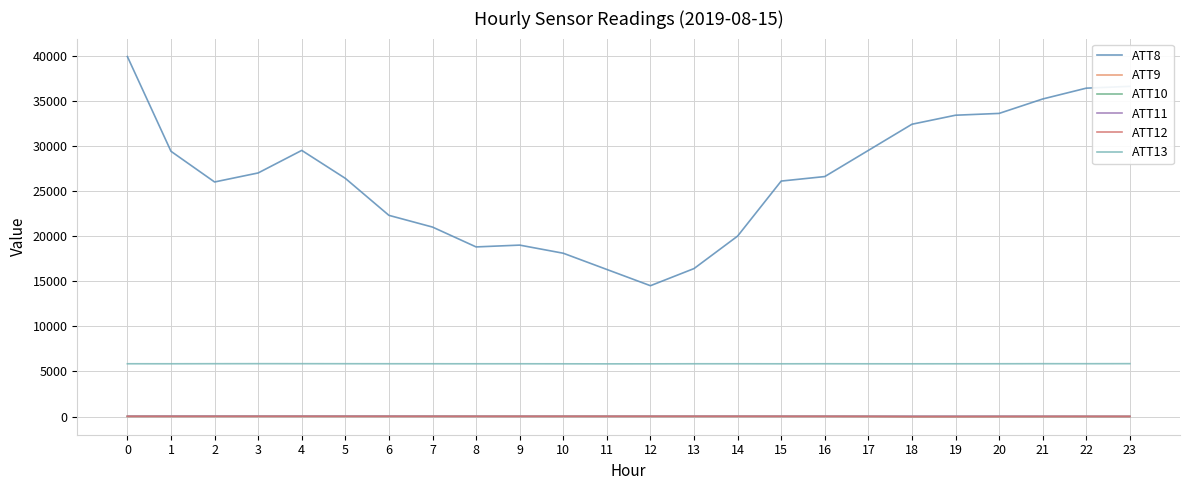

True or false: ATT12 and ATT13 intersect in this chart.

False